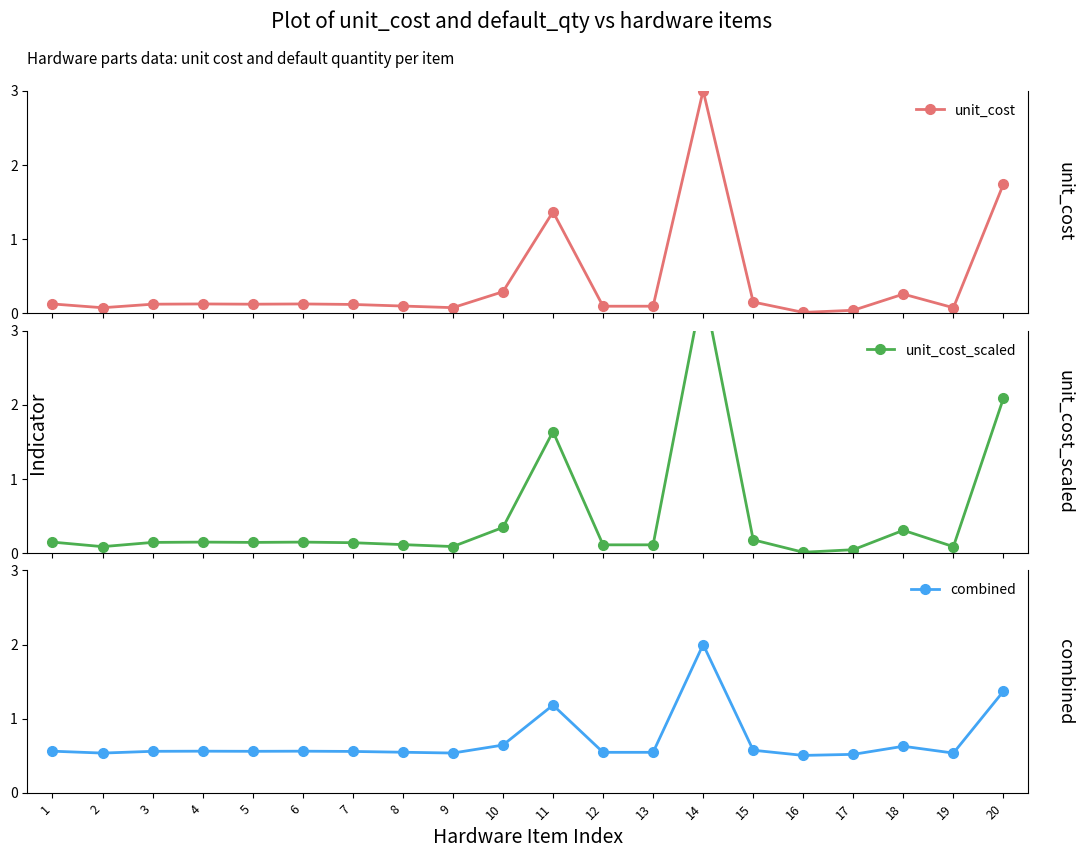

Between 1 and 10, which is larger?

10